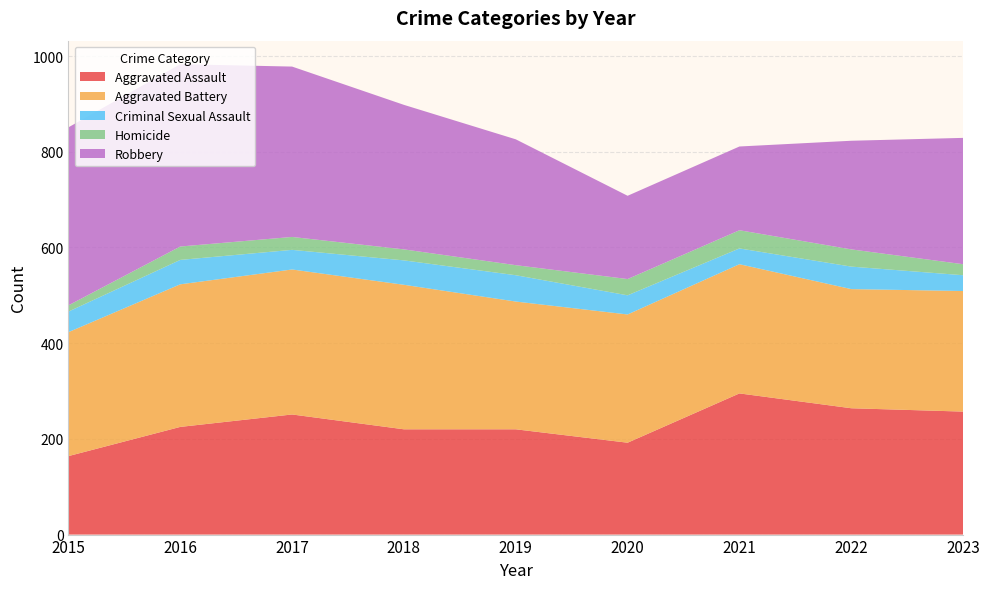

Reading left to right, transcribe all the data shown in this chart.

Aggravated Assault: 2015=164	2016=225	2017=251	2018=220	2019=220	2020=192	2021=295	2022=264	2023=257
Aggravated Battery: 2015=259	2016=298	2017=303	2018=302	2019=267	2020=268	2021=270	2022=249	2023=252
Criminal Sexual Assault: 2015=43	2016=51	2017=41	2018=51	2019=55	2020=40	2021=33	2022=47	2023=33
Homicide: 2015=13	2016=28	2017=27	2018=23	2019=21	2020=34	2021=38	2022=36	2023=23
Robbery: 2015=372	2016=381	2017=356	2018=302	2019=263	2020=174	2021=175	2022=227	2023=264